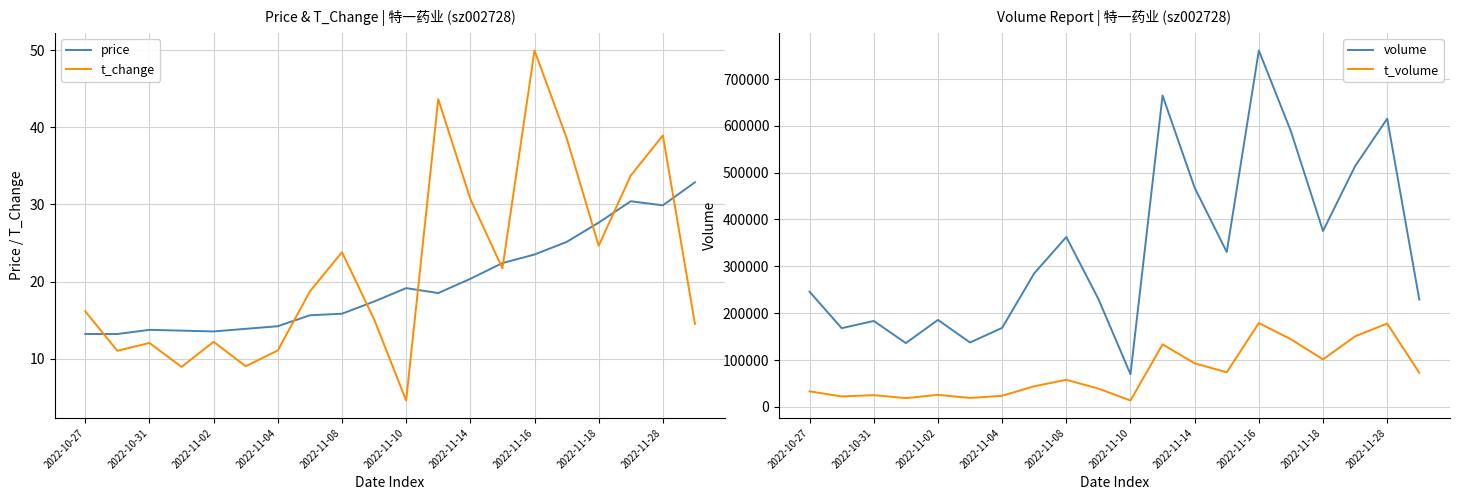

True or false: price and t_volume cross at least once.

False